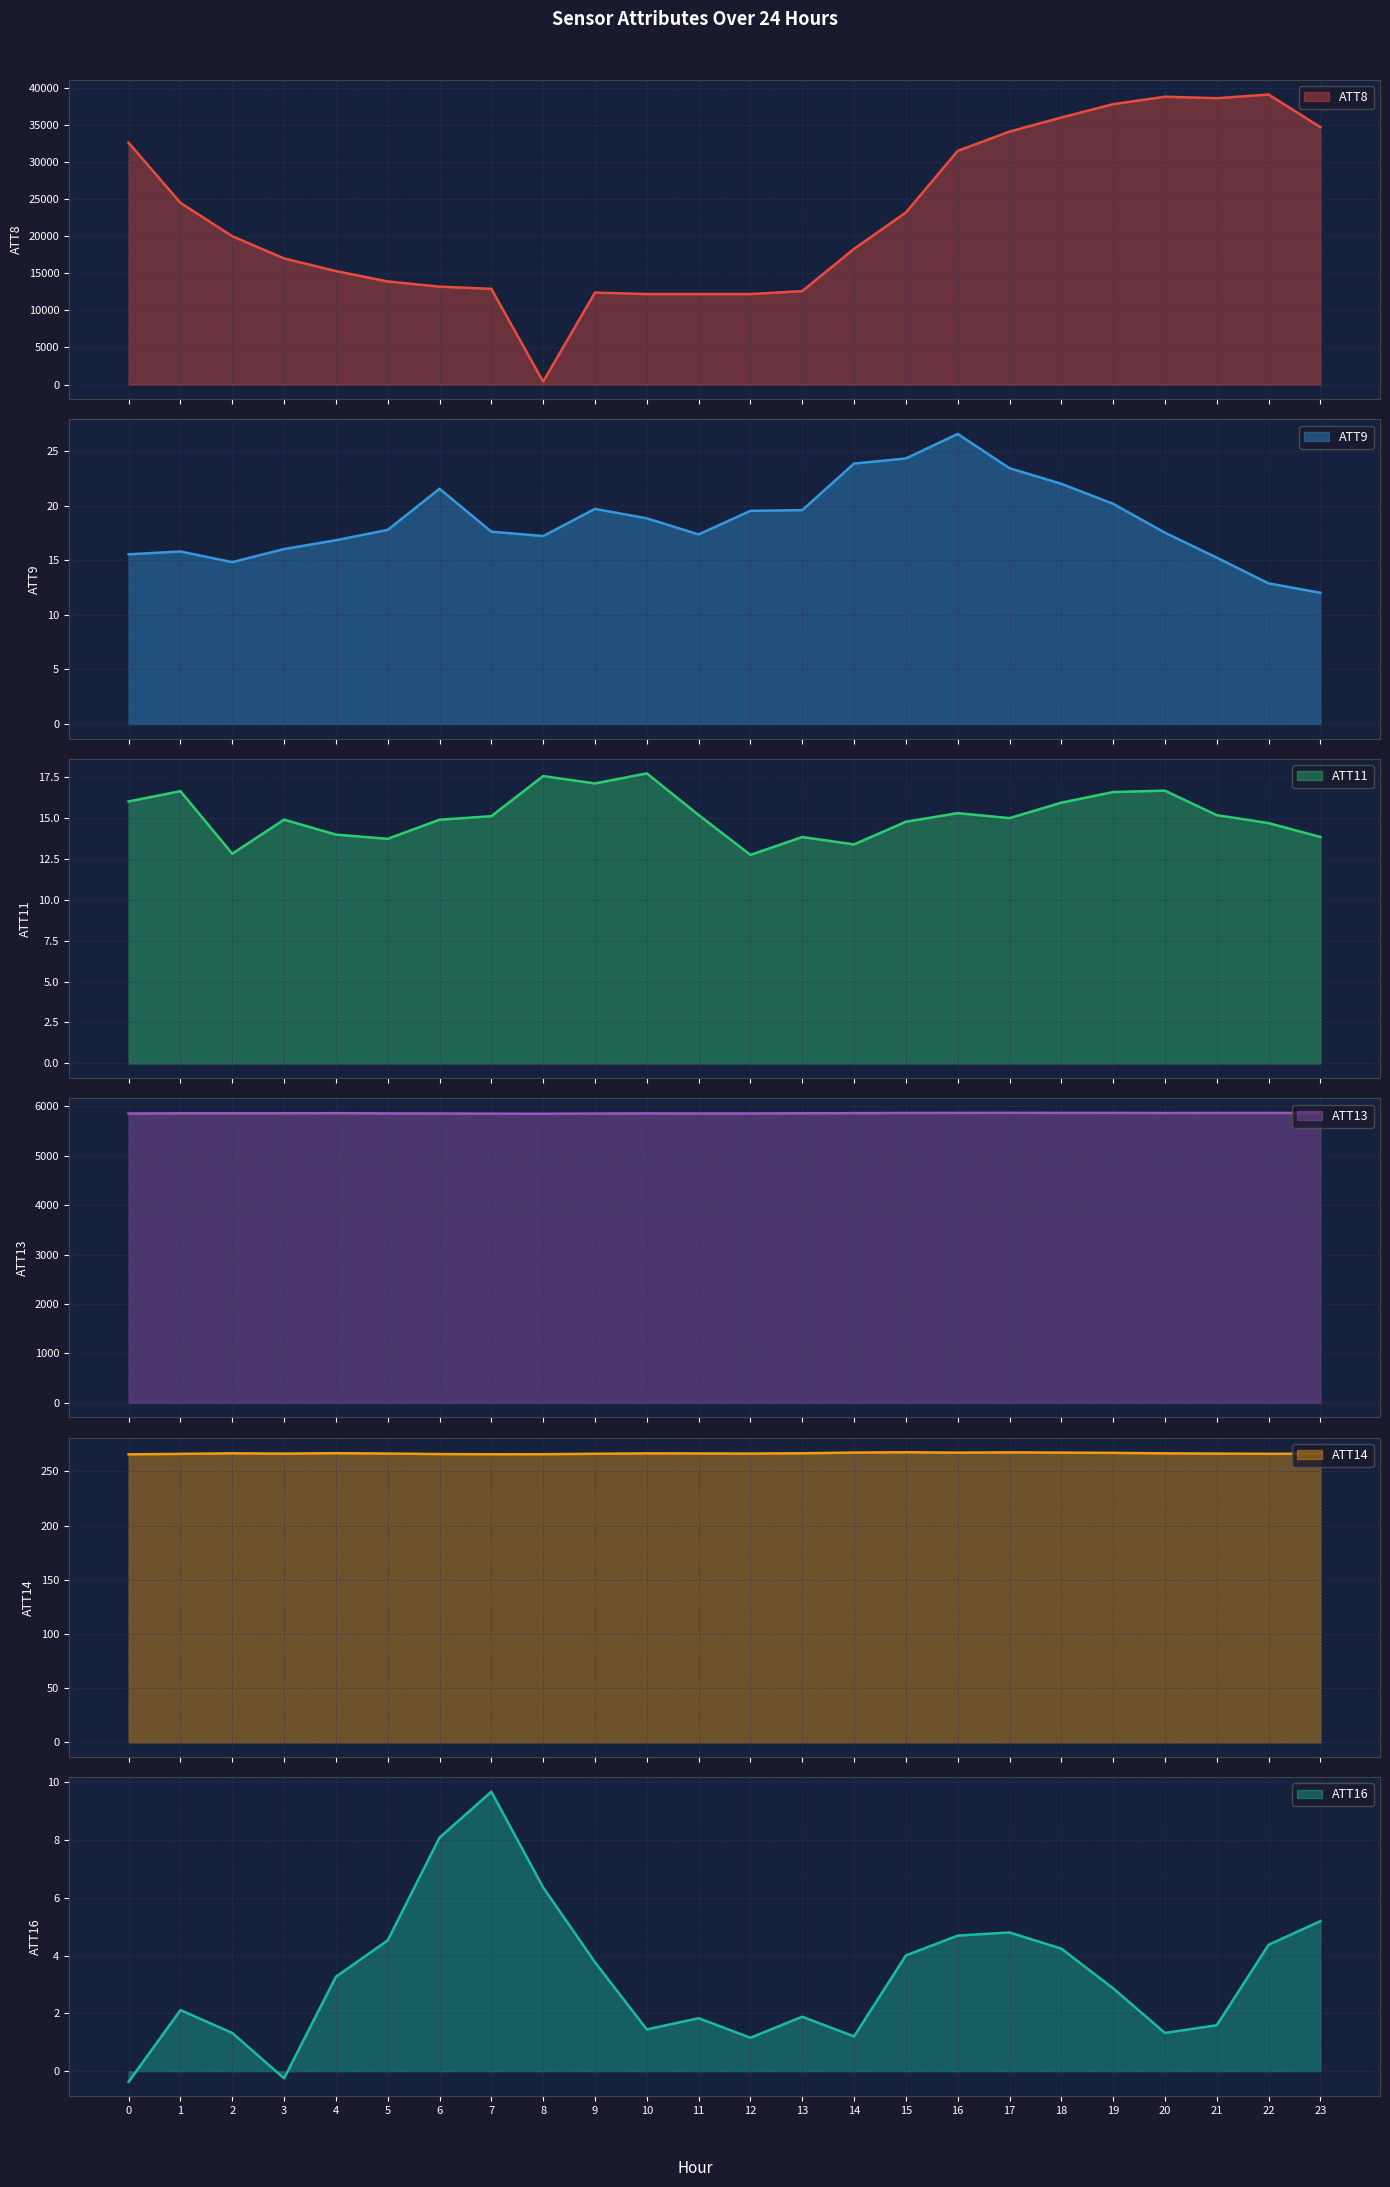

At which category does ATT9 reach its first local valley?

2